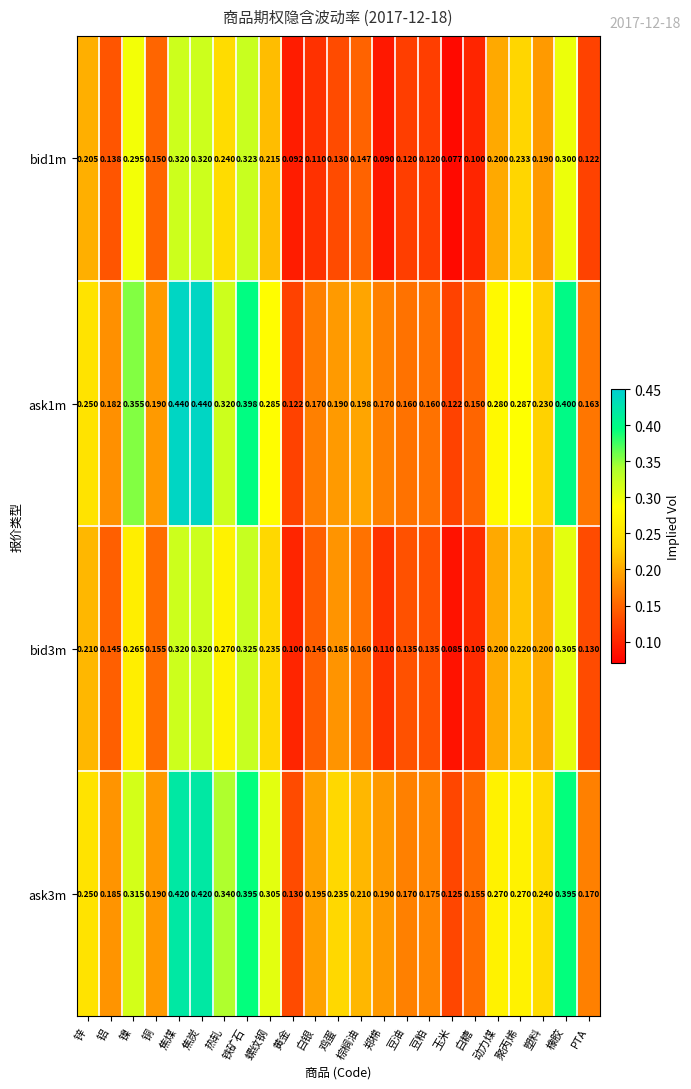

Is the value of bid1m at 螺纹钢 greater than the value of ask3m at 焦煤?

No